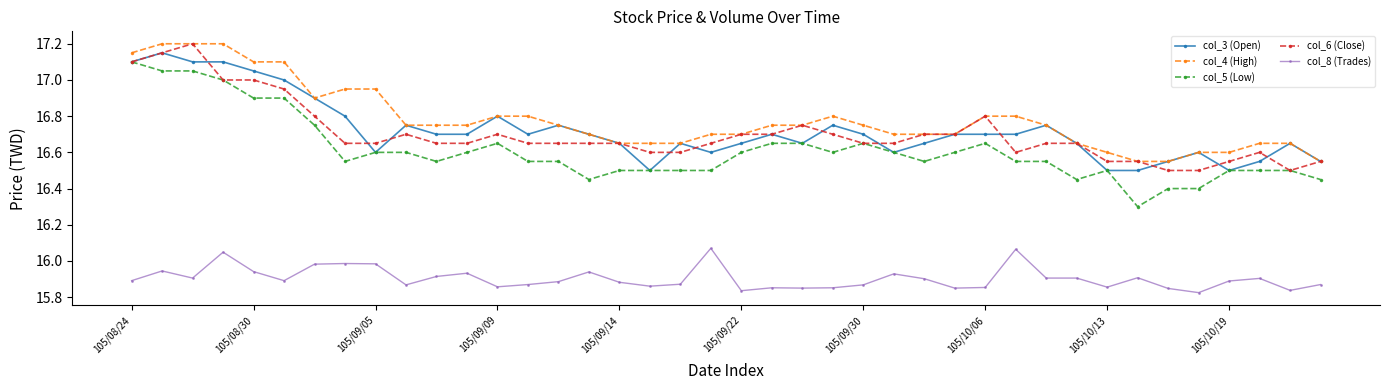

True or false: col_5 (Low) has more than 0 points higher than both neighbors.

True